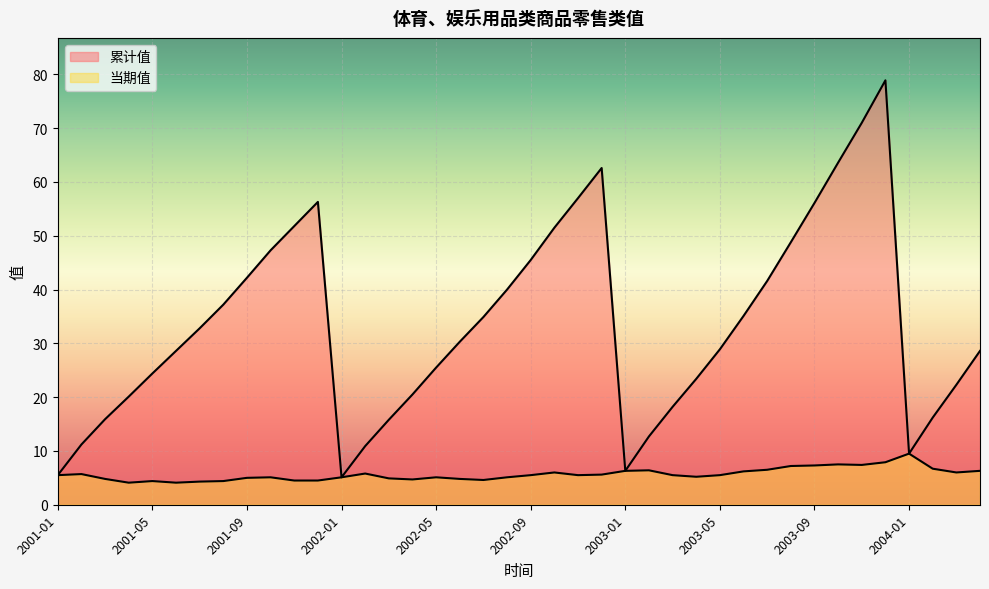

What is the average value of the 当期值 series?

5.7